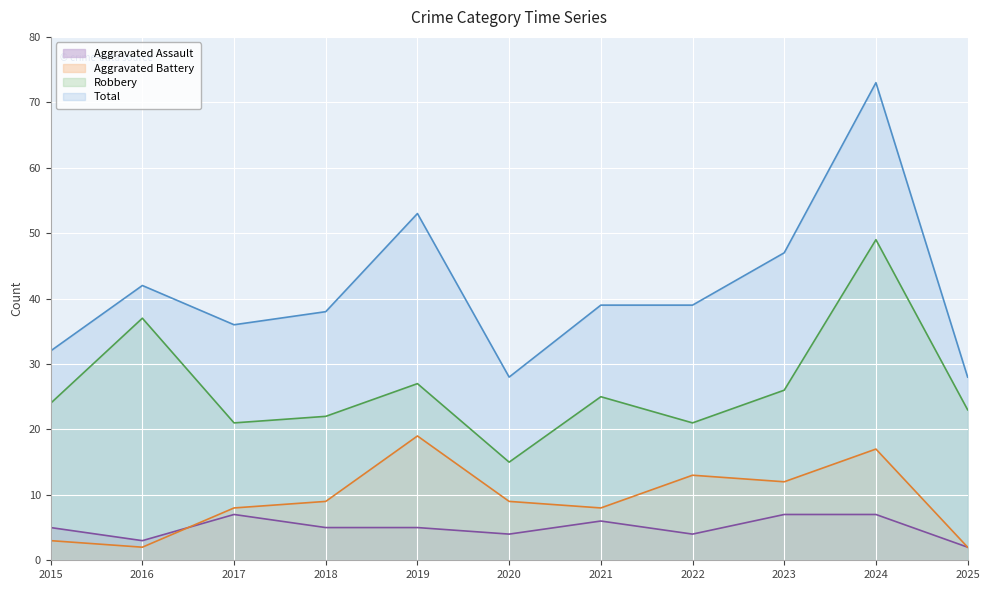

True or false: Total and Robbery cross at least once.

False